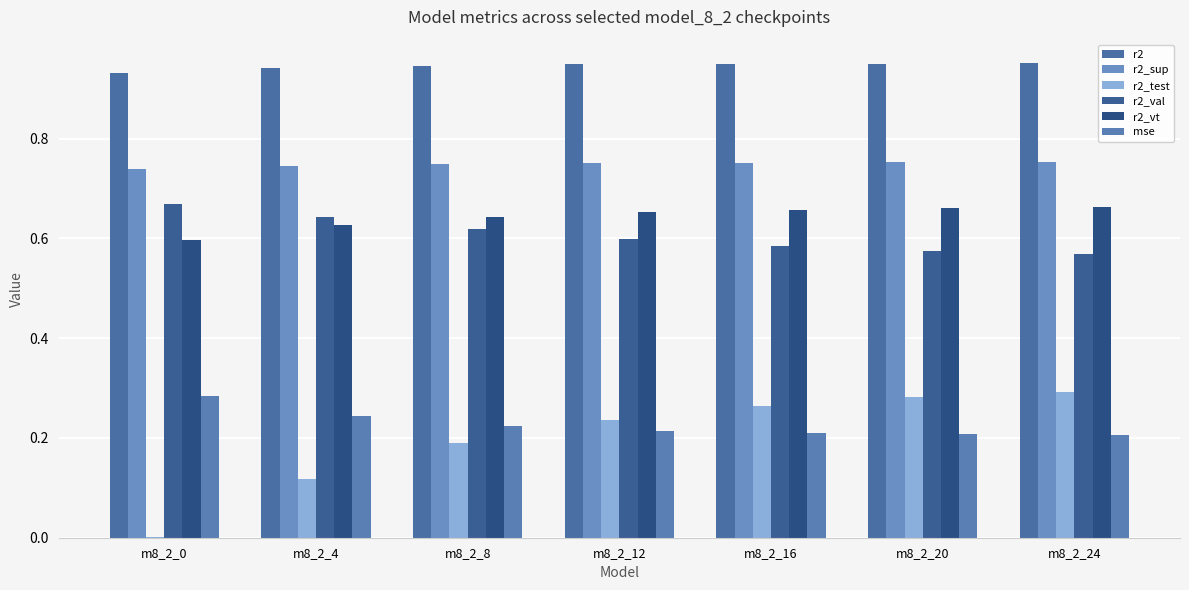

What is the value of the r2_sup bar at the 3rd from the left?

0.7